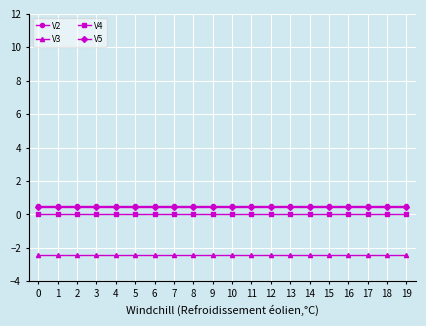

True or false: V5 and V4 cross at least once.

False